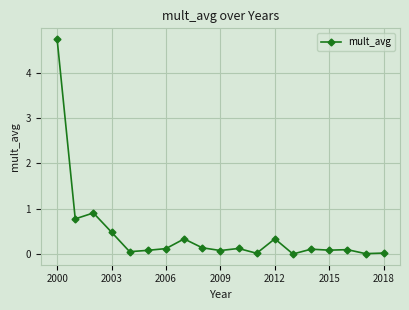

True or false: there are more than 0 points higher than both neighbors.

True